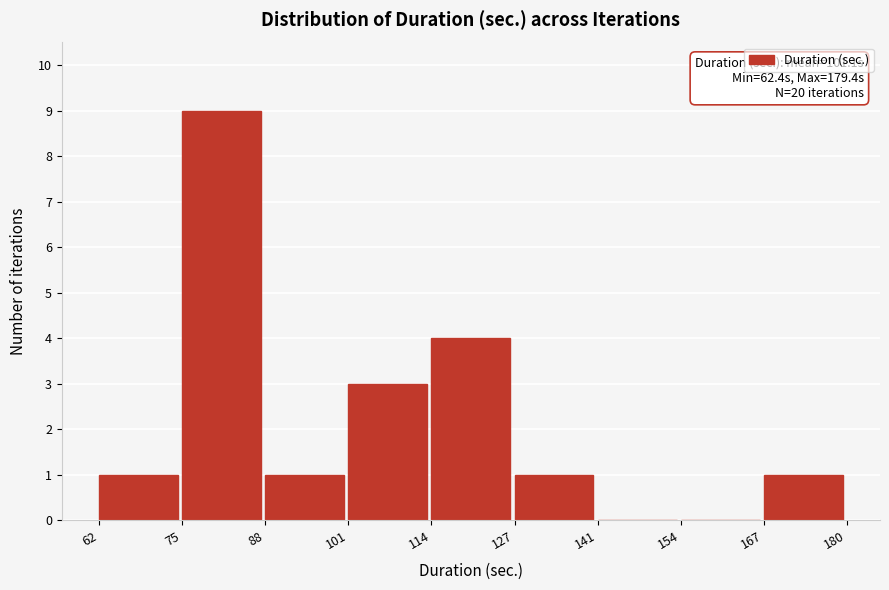

Which range on the x-axis has the tallest bar?

75 to 88